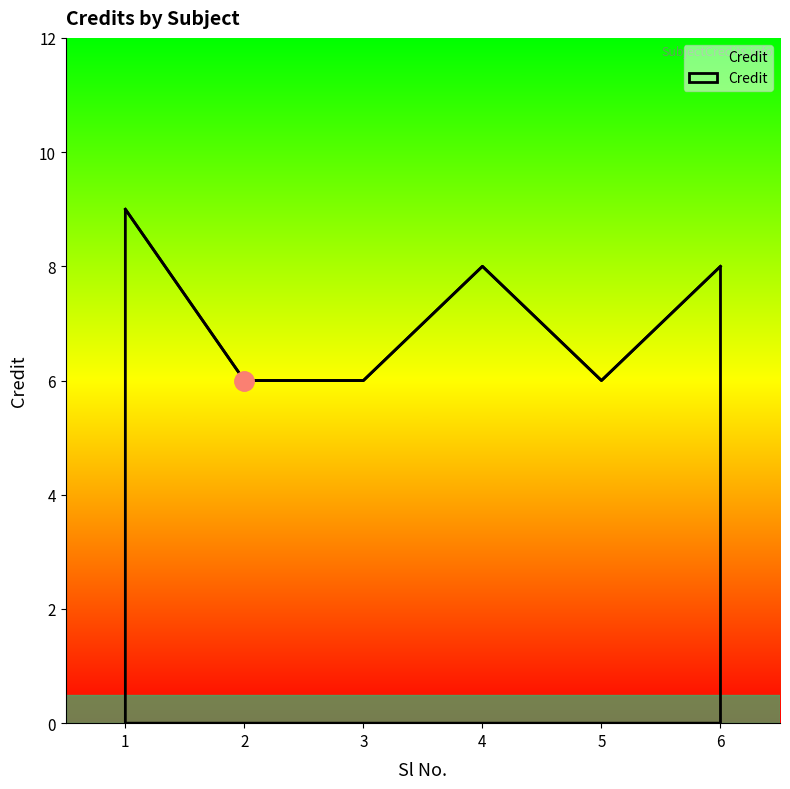

Which label corresponds to the largest value in the chart?

1